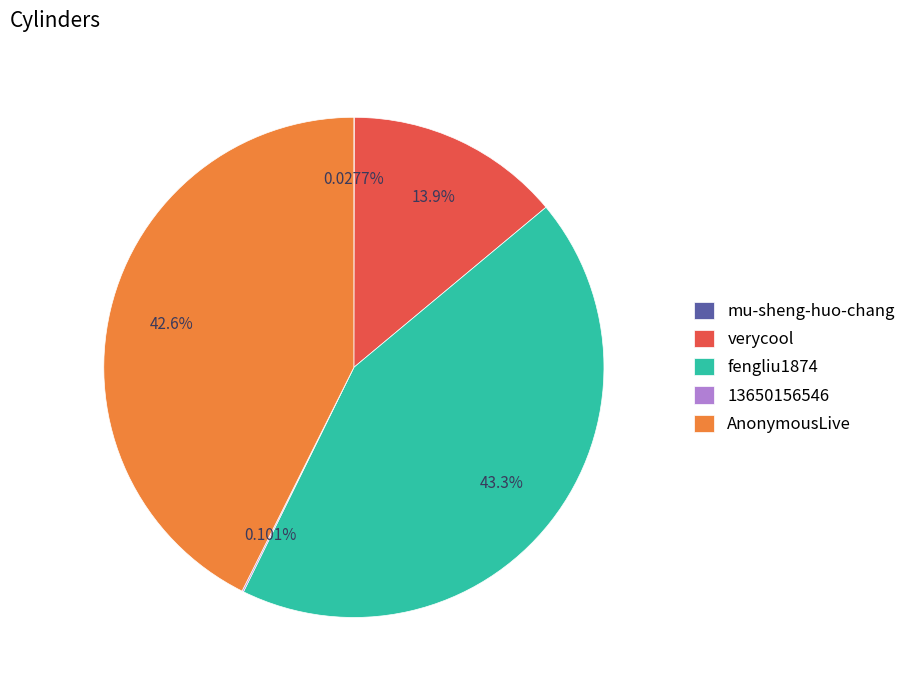

Is there a majority slice in this chart?

No